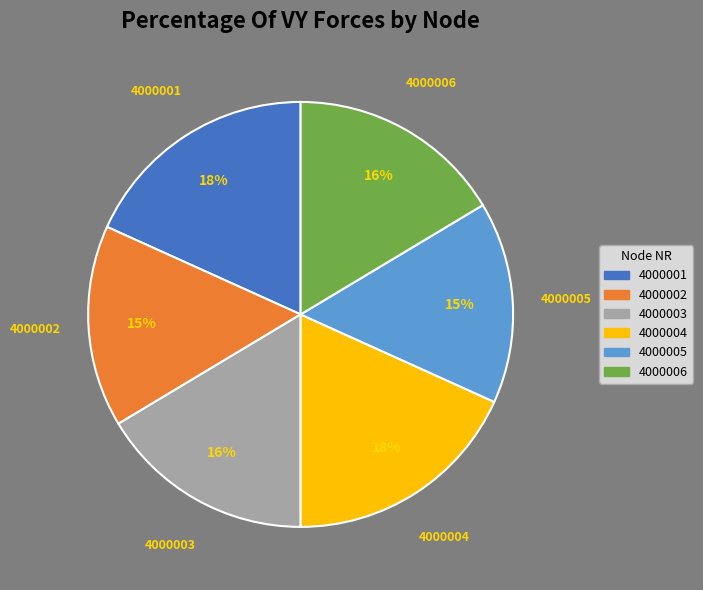

Does 4000003 account for over 50% of the chart?

No